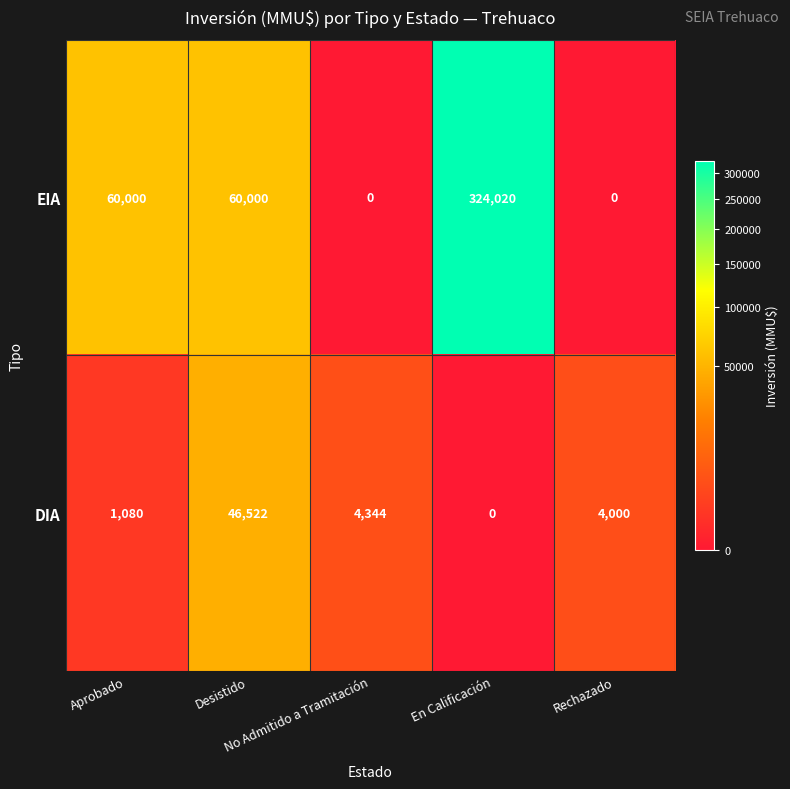

Which series has the widest spread of values?

EIA